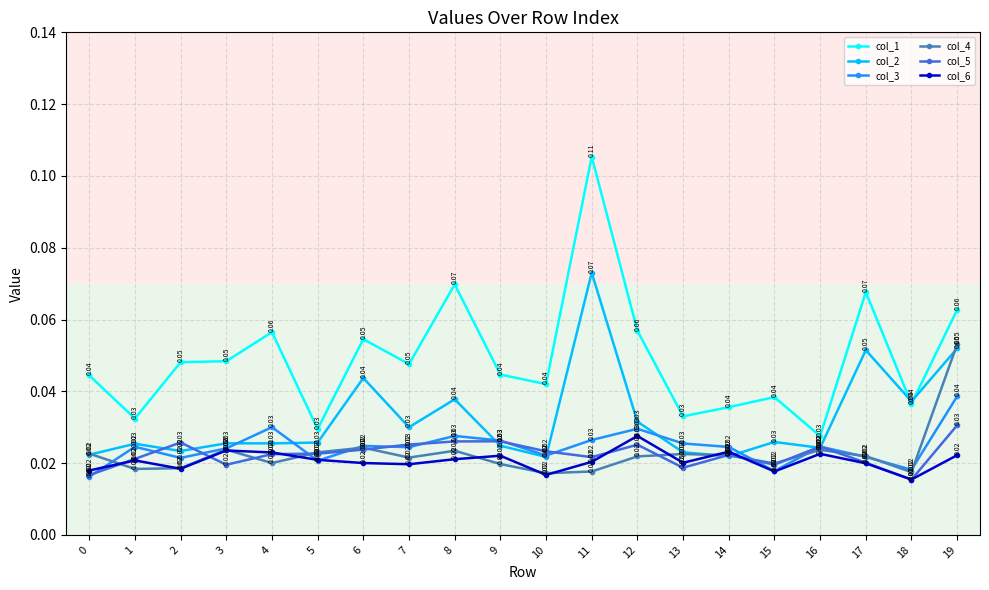

At which category is the sum across all series the highest?

11